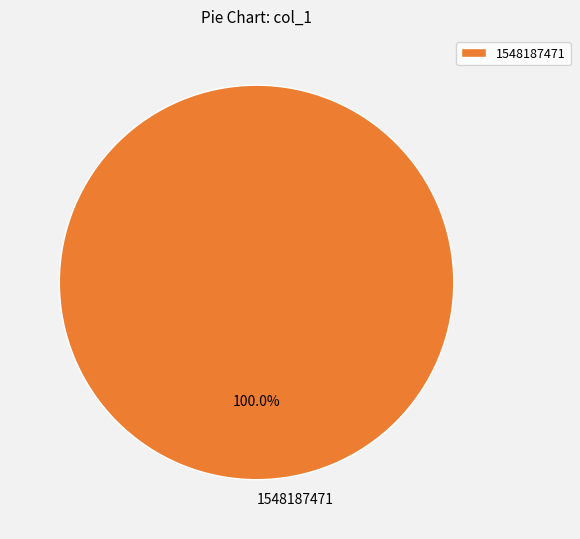

What is the majority slice?

1548187471